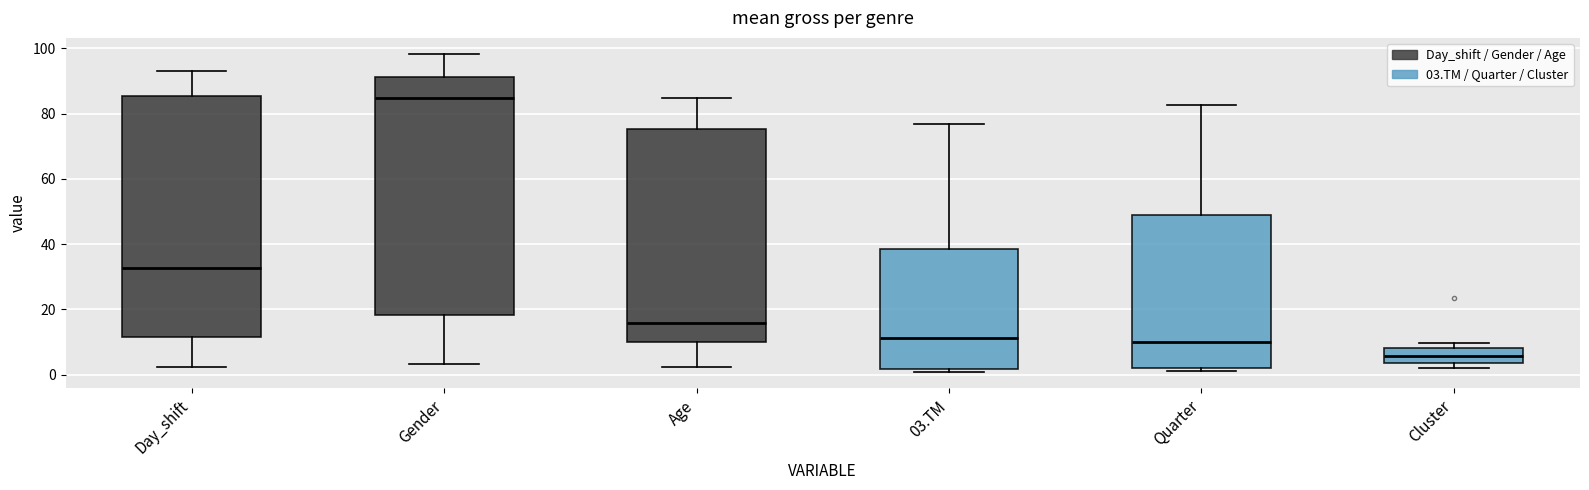

Reading left to right, transcribe this box plot: for each box, give where its median line is, the range the box spans, and where its two whiskers end, as read against the y-axis. The values are not printed on the chart, so give them approximately, as read against the axis.

Day_shift: median 32, box 12 to 86, whiskers 2 to 92
Gender: median 84, box 18 to 92, whiskers 4 to 98
Age: median 16, box 10 to 76, whiskers 2 to 84
03.TM: median 12, box 2 to 38, whiskers 0 to 76
Quarter: median 10, box 2 to 48, whiskers 2 (just below the box's lower edge) to 82
Cluster: median 6, box 4 to 8, whiskers 2 to 10